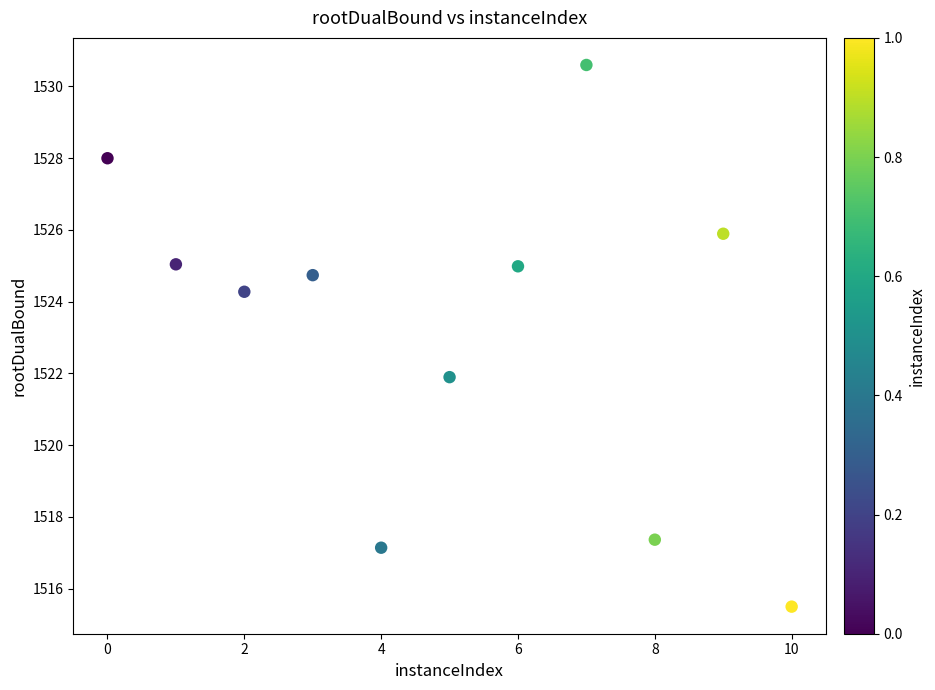

What Y value in the scatter plot is closest to 1523?

1521.9